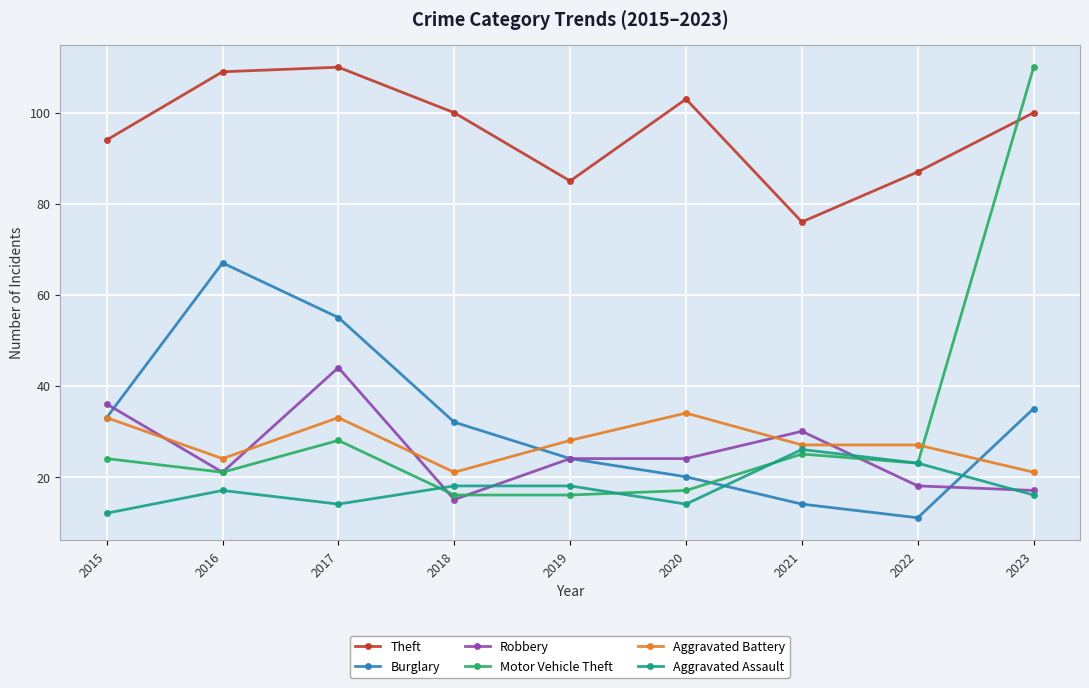

The Theft series shows 26 at 2017. True or false?

False